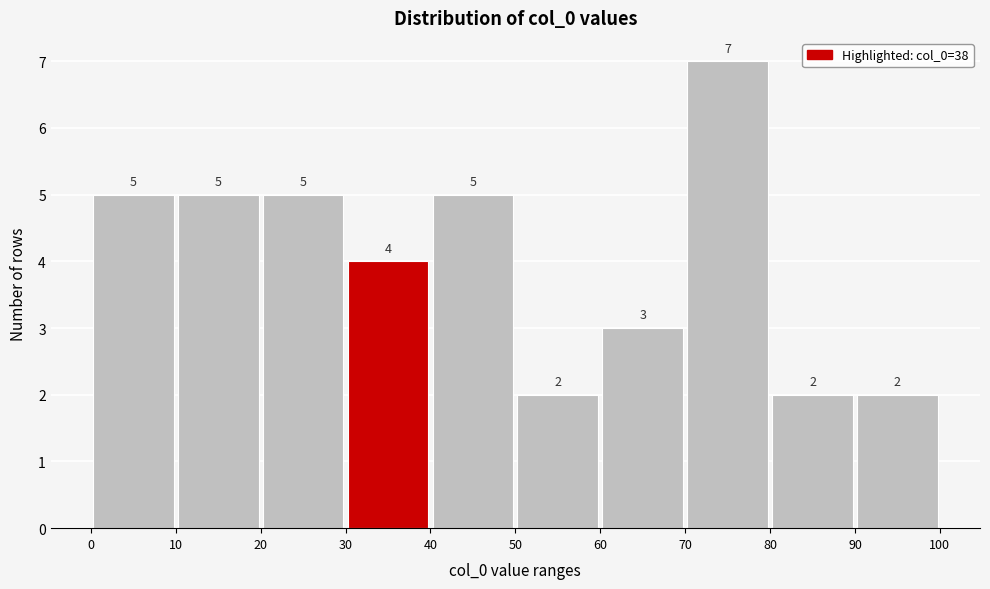

Reading left to right, list every bar in this chart as the range it spans on the x-axis followed by its height.

0 to 10: 5
10 to 20: 5
20 to 30: 5
30 to 40: 4
40 to 50: 5
50 to 60: 2
60 to 70: 3
70 to 80: 7
80 to 90: 2
90 to 100: 2